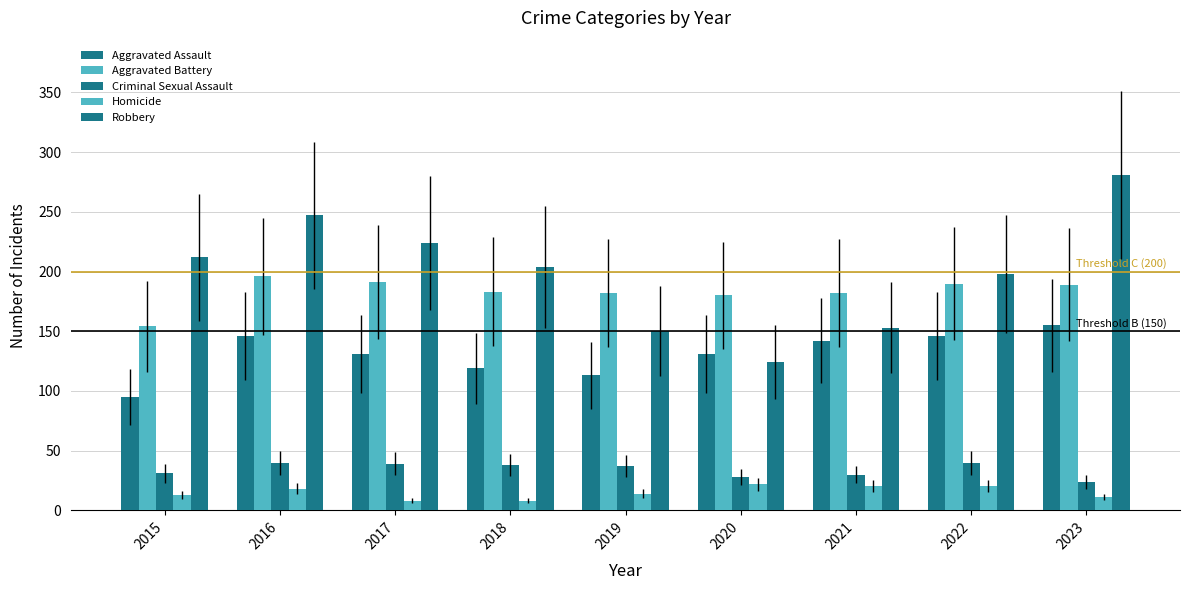

At which category does the chart reach its minimum across all series?

2017